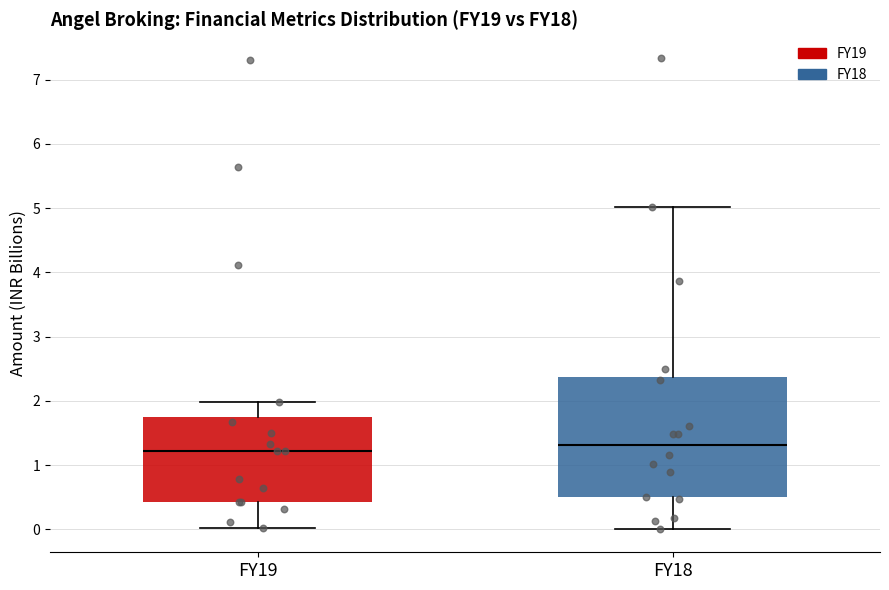

Reading left to right, transcribe this box plot: for each box, give where its median line is, the range the box spans, and where its two whiskers end, as read against the y-axis. The values are not printed on the chart, so give them approximately, as read against the axis.

FY19: median 1.2, box 0.4 to 1.8, whiskers 0.0 to 2.0
FY18: median 1.3, box 0.5 to 2.4, whiskers 0.0 to 5.0